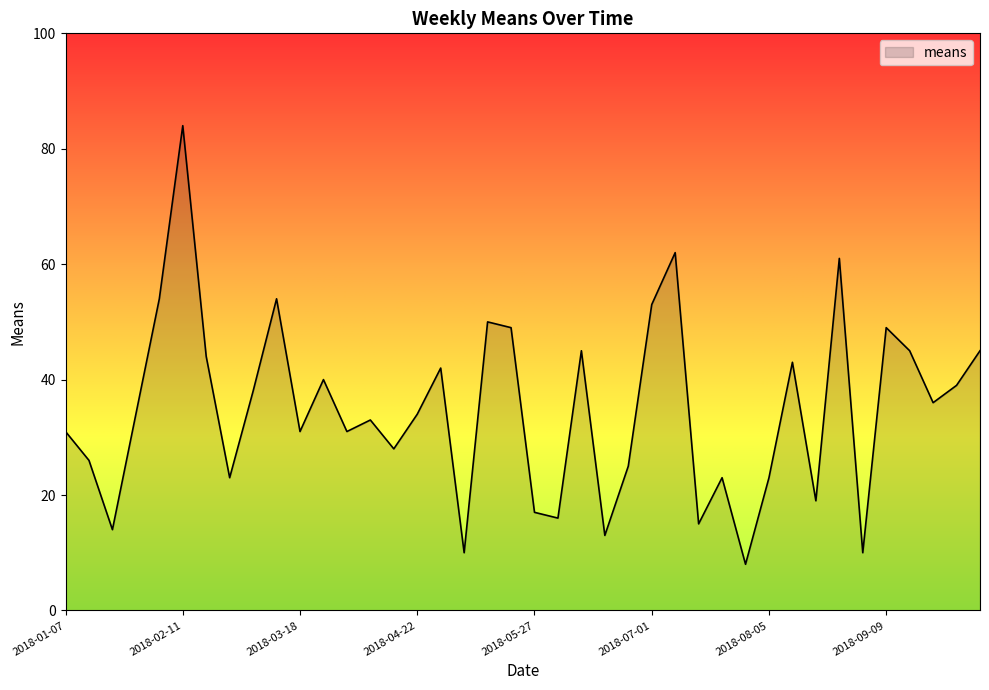

What is the difference between the maximum and minimum values?

76